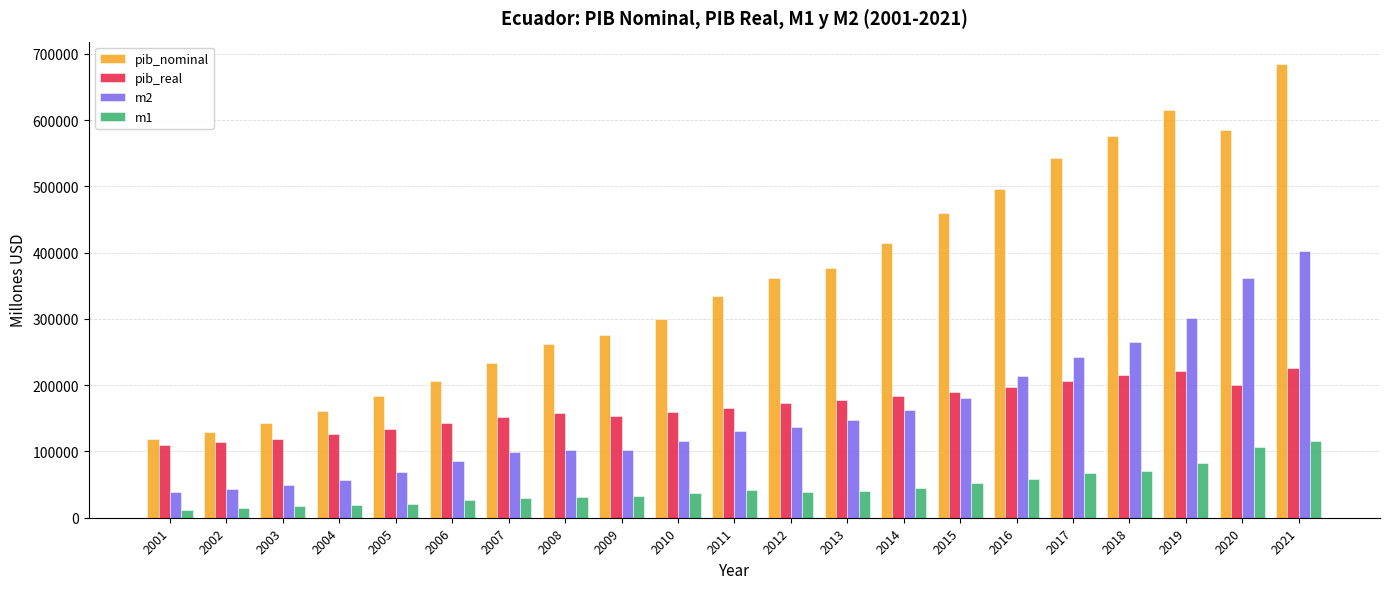

What is the sum of the pib_real values at 2003 and 2013?

296474.8